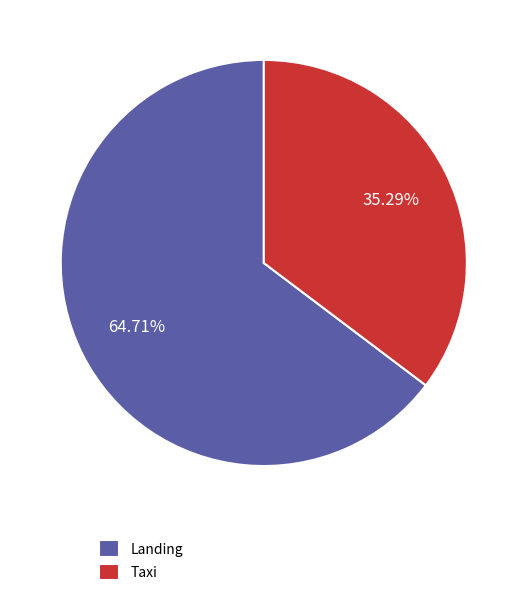

Which slice represents more than half of the pie?

Landing